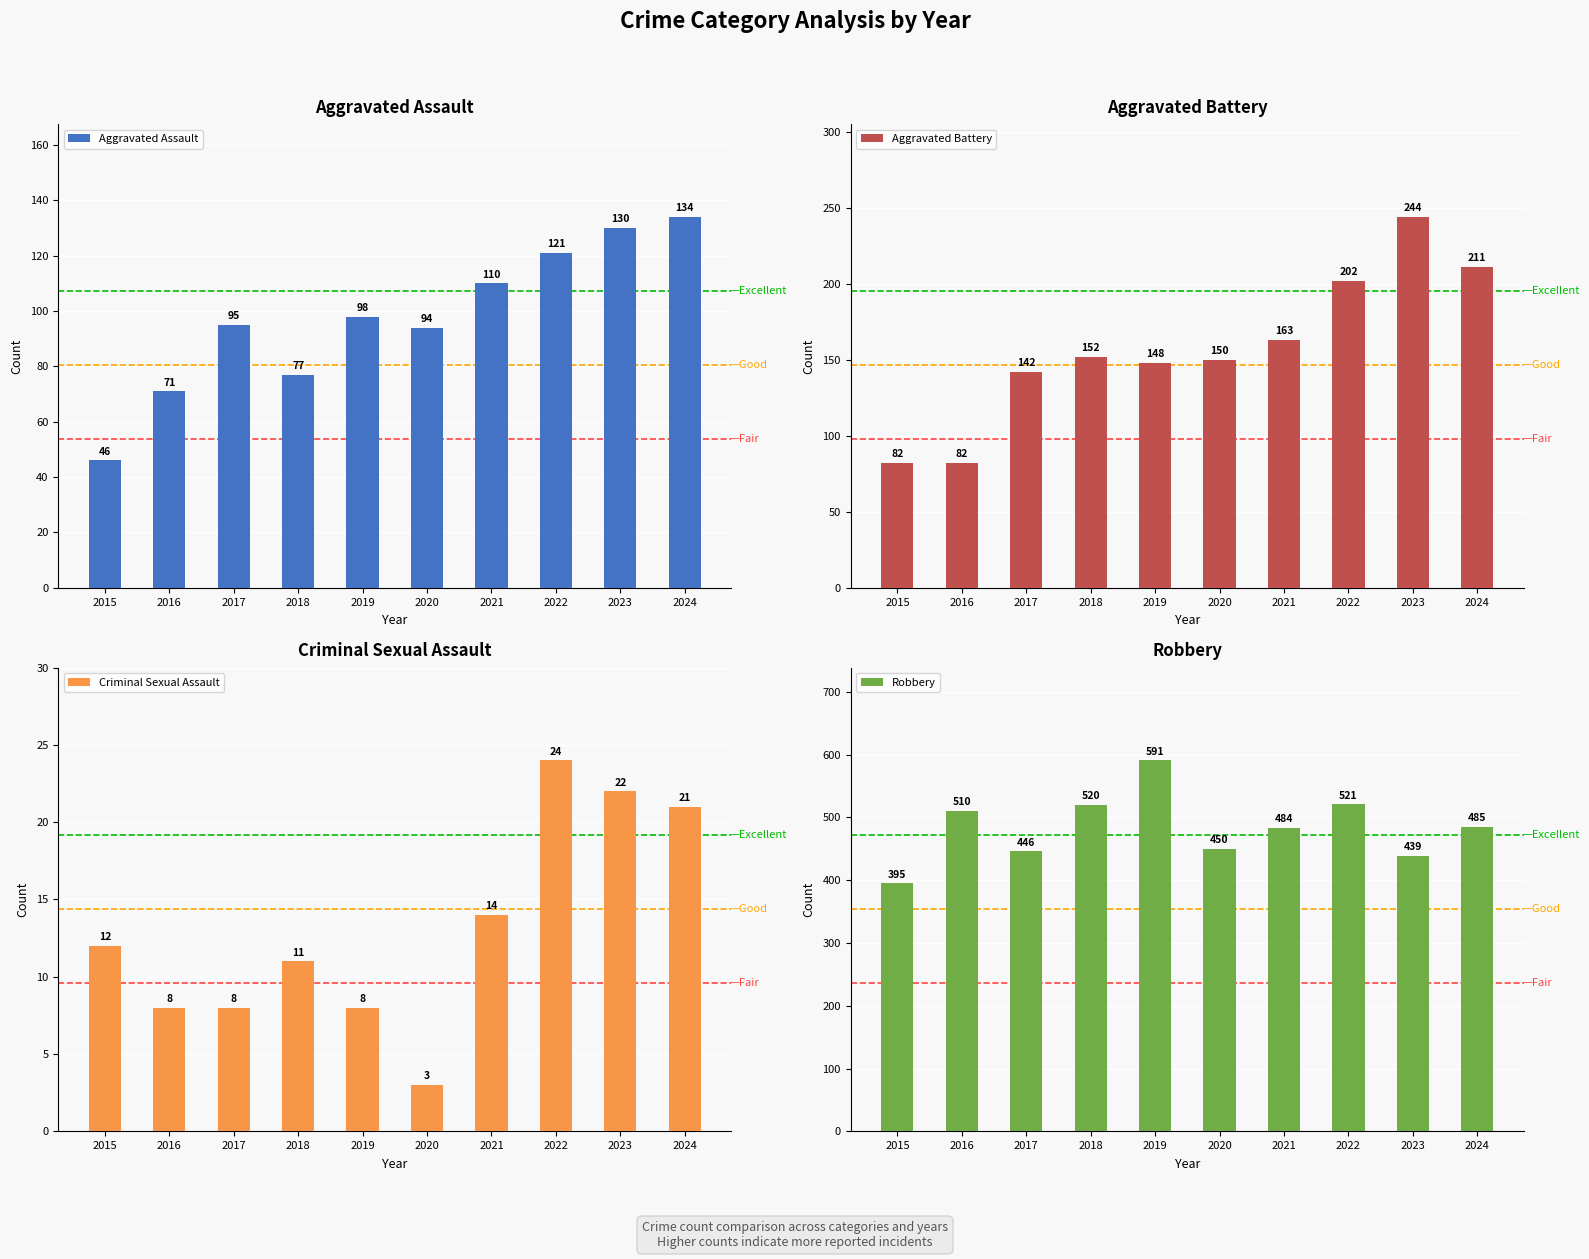

Reading left to right, list all the values displayed in this chart.

Aggravated Assault: 2015=46	2016=71	2017=95	2018=77	2019=98	2020=94	2021=110	2022=121	2023=130	2024=134
Aggravated Battery: 2015=82	2016=82	2017=142	2018=152	2019=148	2020=150	2021=163	2022=202	2023=244	2024=211
Criminal Sexual Assault: 2015=12	2016=8	2017=8	2018=11	2019=8	2020=3	2021=14	2022=24	2023=22	2024=21
Robbery: 2015=395	2016=510	2017=446	2018=520	2019=591	2020=450	2021=484	2022=521	2023=439	2024=485